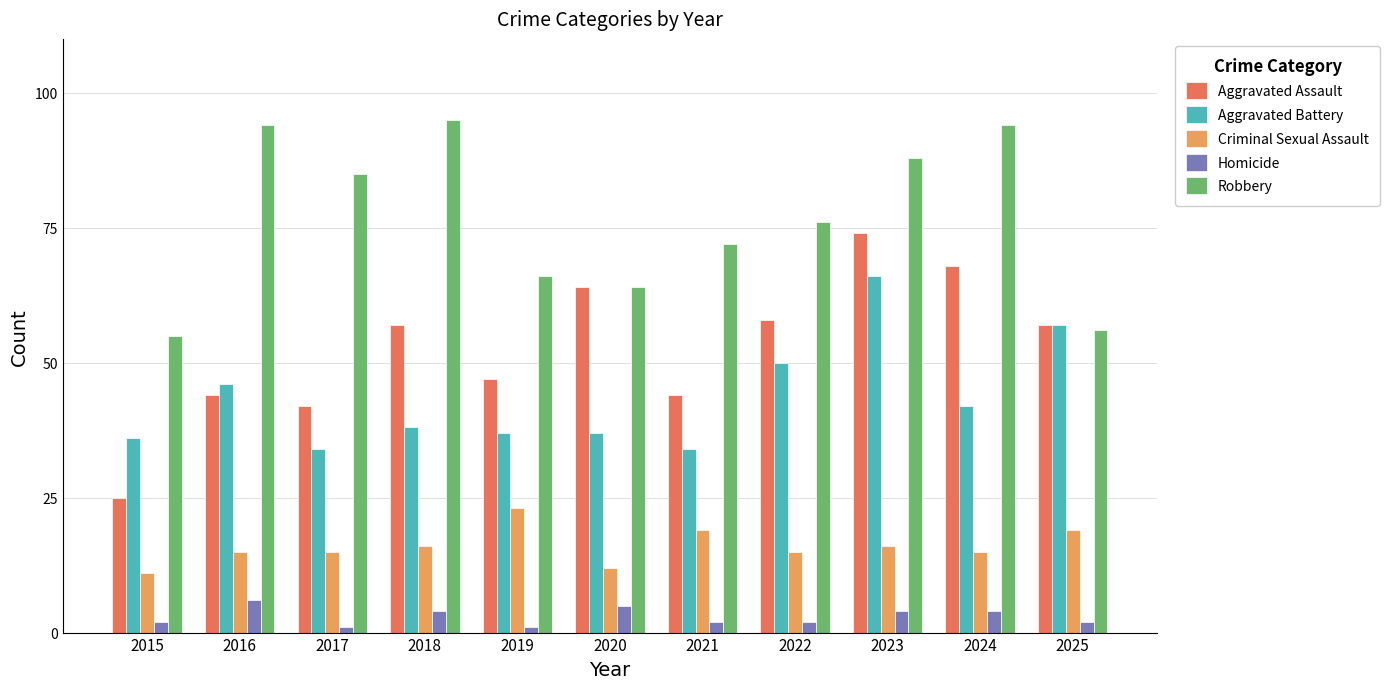

Rank the series by their maximum value, from highest to lowest.

Robbery, Aggravated Assault, Aggravated Battery, Criminal Sexual Assault, Homicide